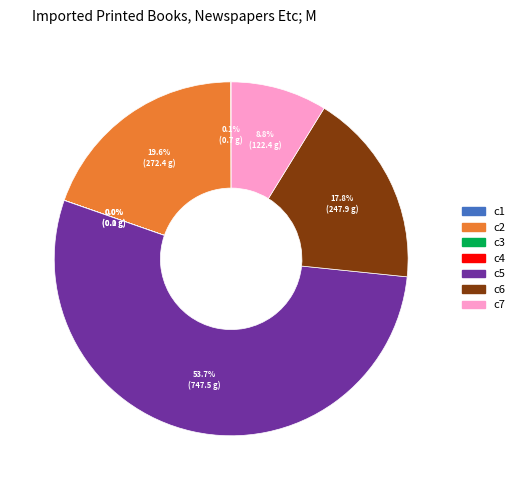

To the nearest percent, what percentage of the pie is c5?

54%